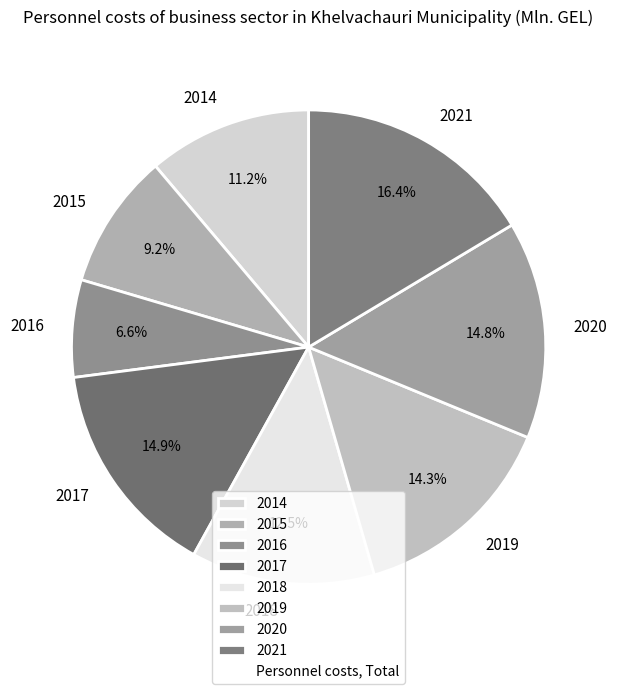

How many slices are in this pie chart?

8